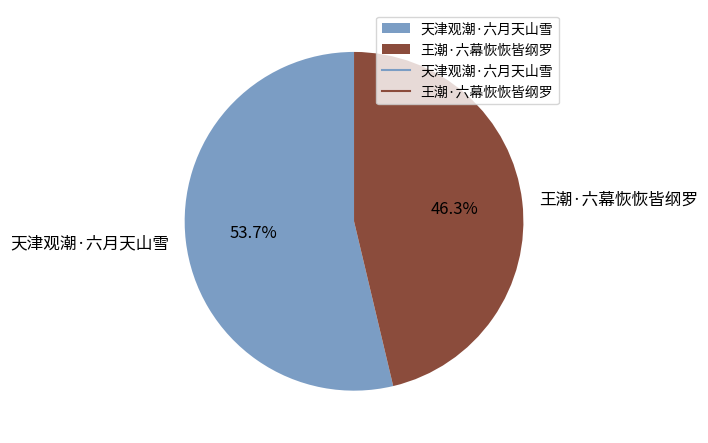

True or false: 天津观潮·六月天山雪 accounts for 54% of the total.

True